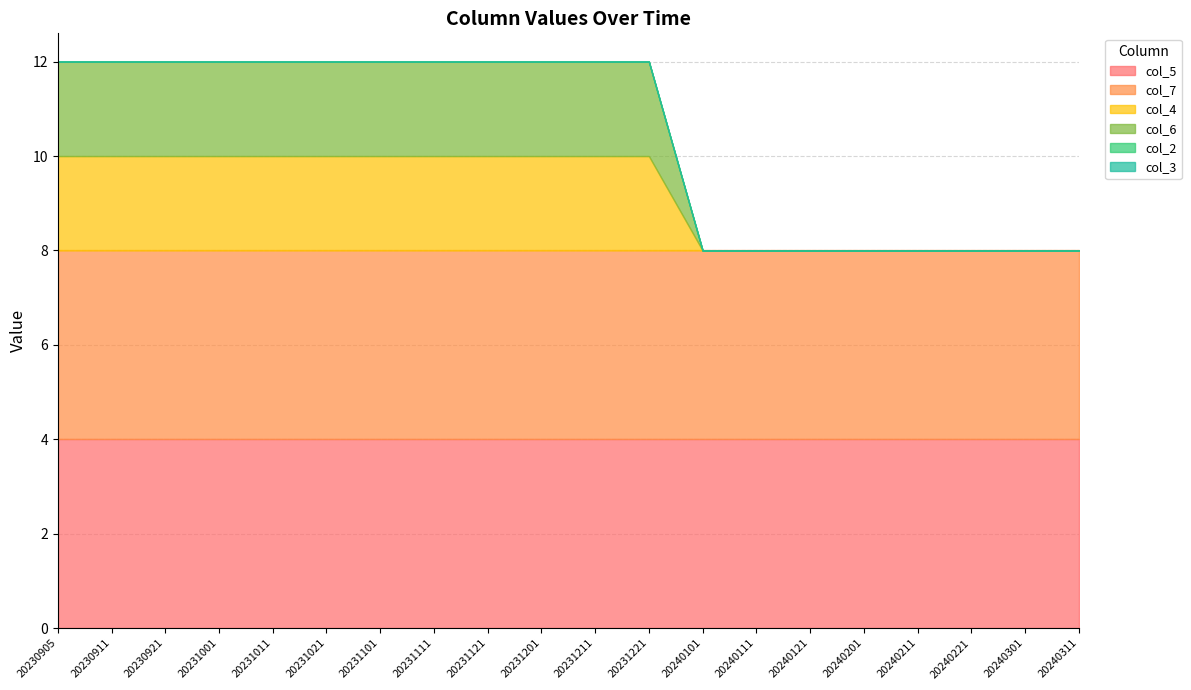

At how many categories does at least one series exceed 2?

20